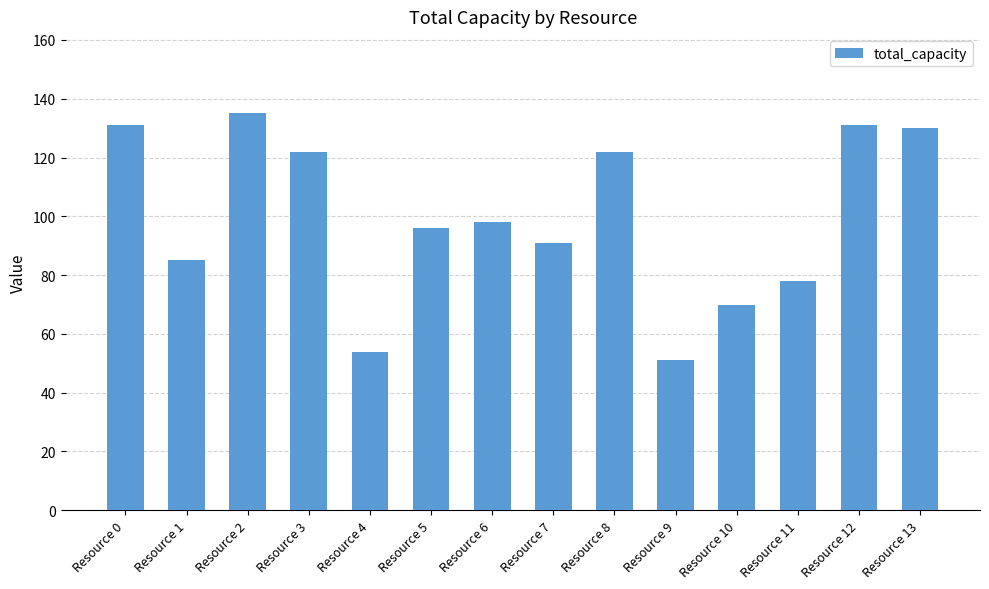

Count the number of categories in the chart.

14